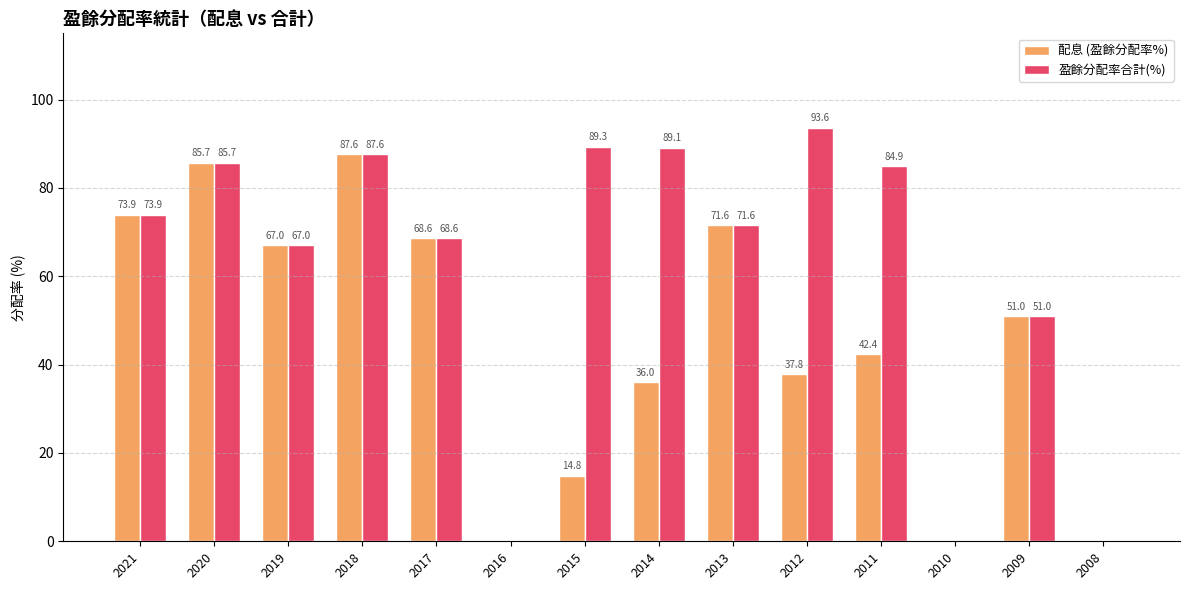

At which label is 配息 (盈餘分配率%) closest to 43?

2011